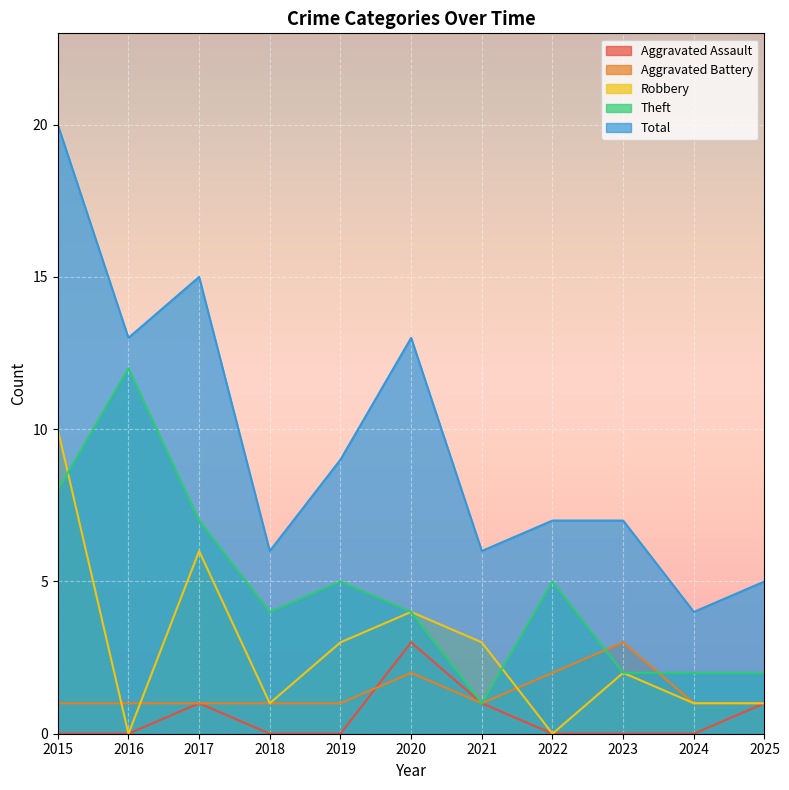

What is the average value of the Aggravated Assault series?

1